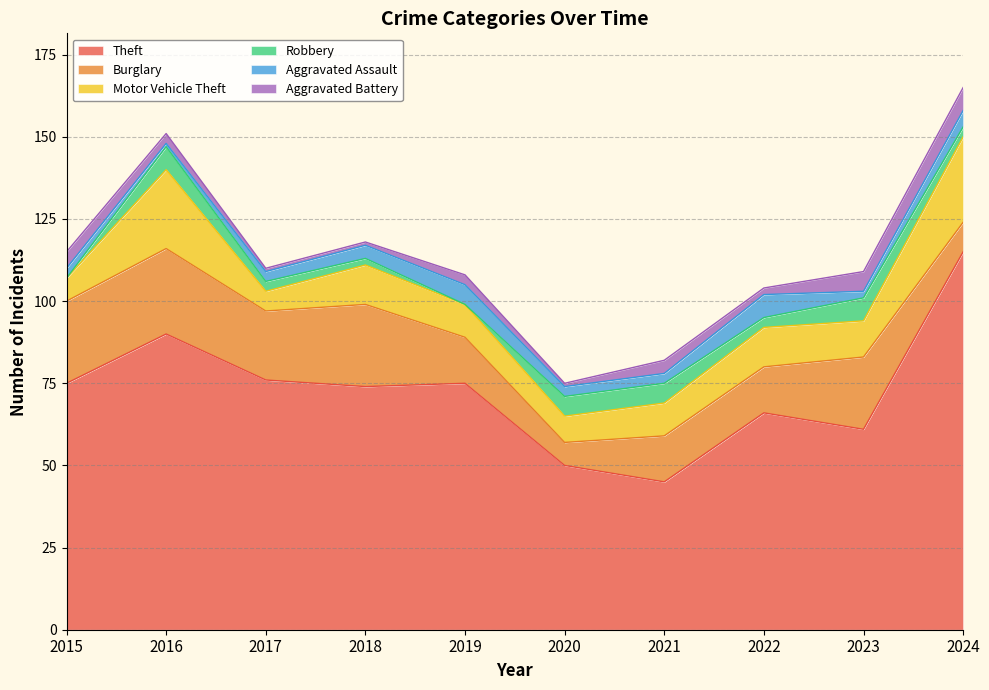

Count the number of data series in this chart.

6